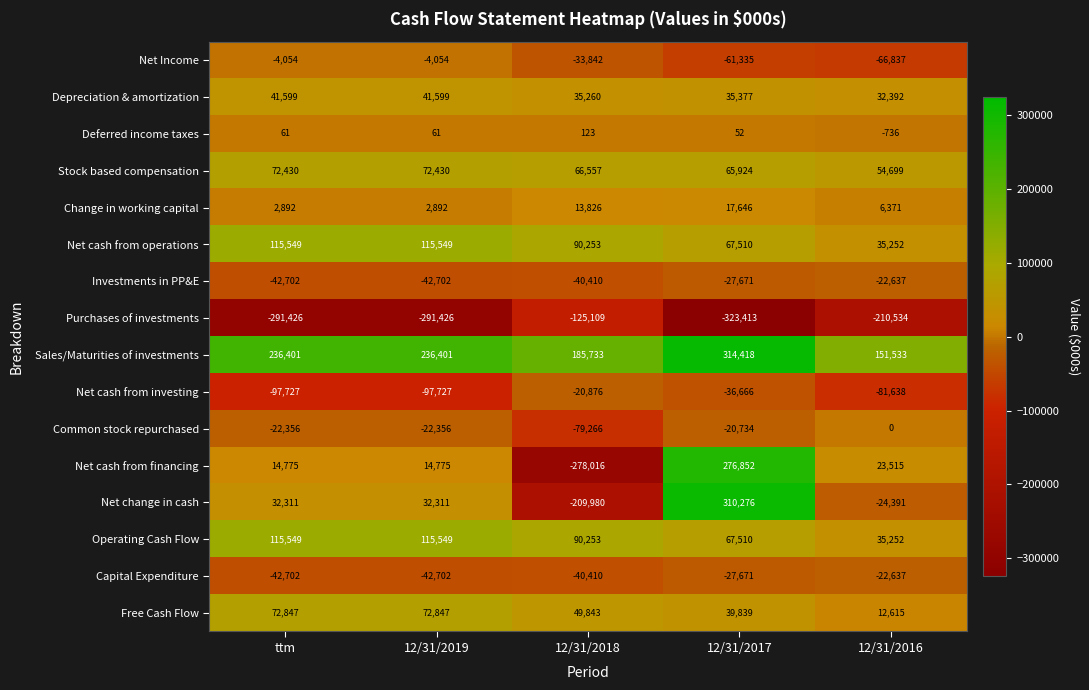

The value of Operating Cash Flow at 12/31/2018 is 44051. True or false?

False